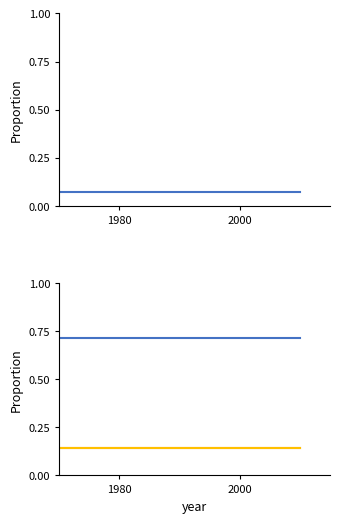

What is the total value across all series at 1980?

1.0